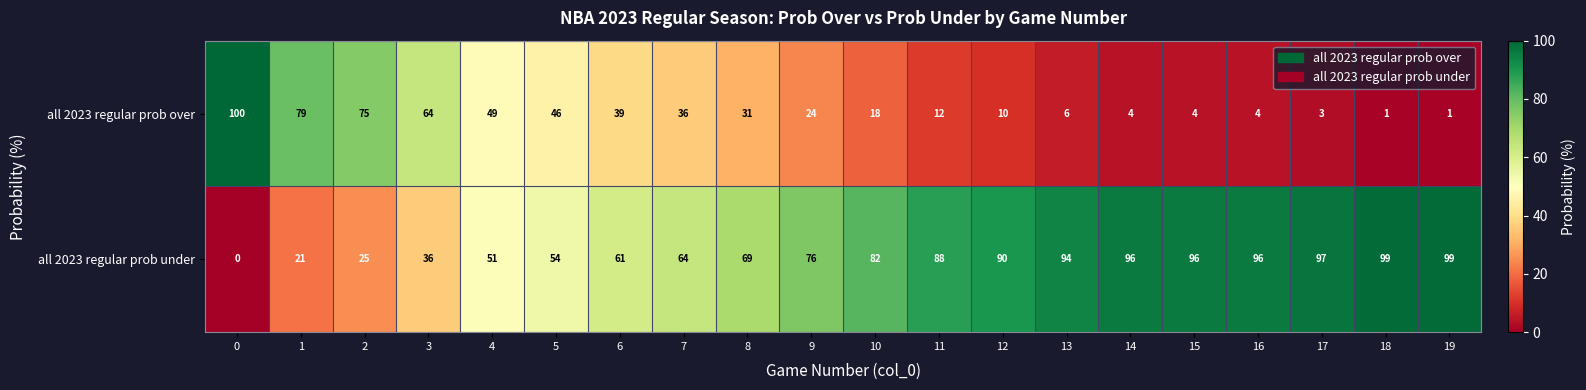

What is the average value of the all 2023 regular prob over series?

30